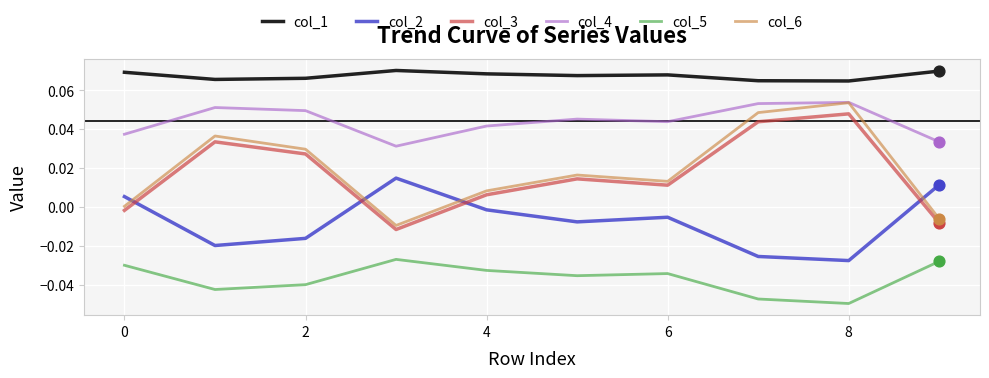

At how many categories does at least one series exceed 0?

10